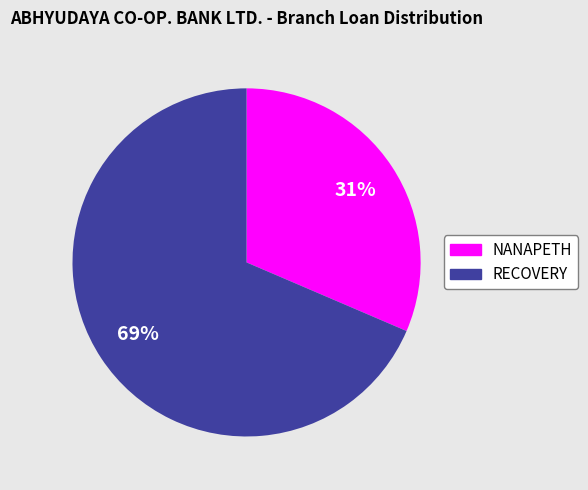

What percentage is the NANAPETH slice, to the nearest percent?

31%